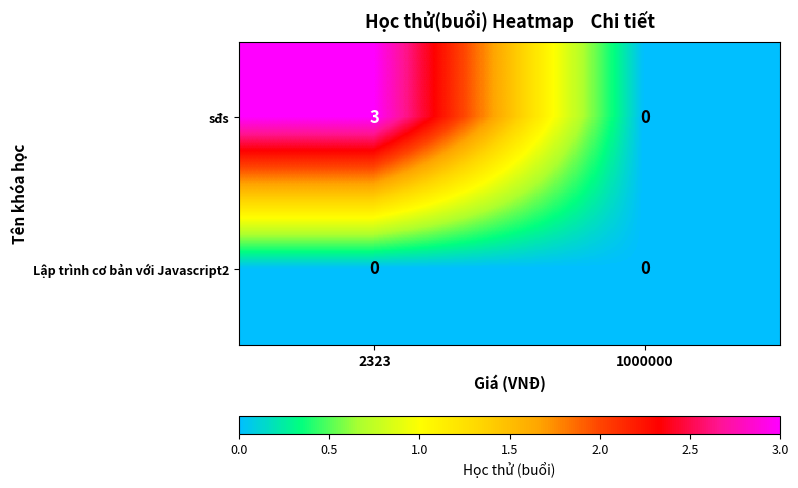

Which series has the widest spread of values?

sđs